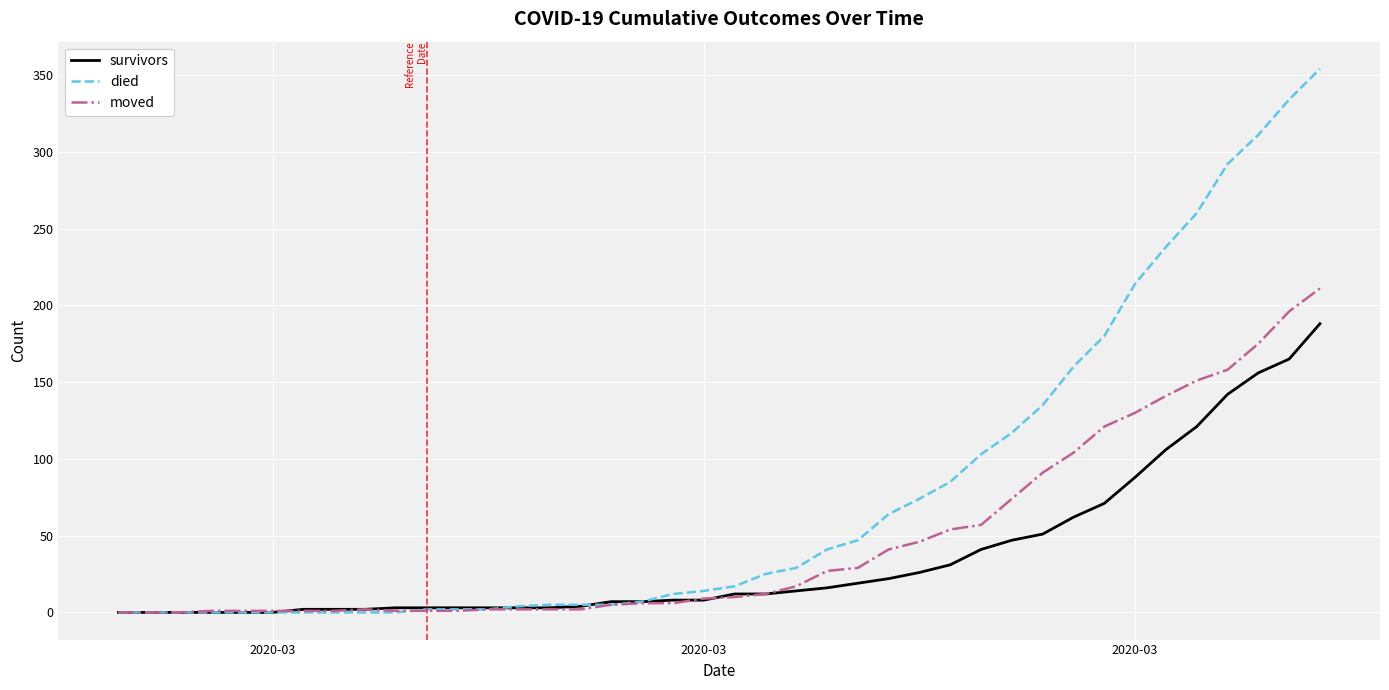

Which series has the widest spread of values?

died